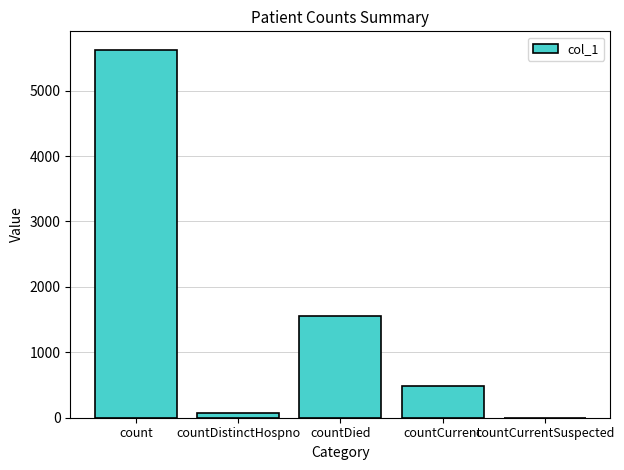

Reading left to right, list all the values displayed in this chart.

count=5625	countDistinctHospno=76	countDied=1558	countCurrent=479	countCurrentSuspected=0